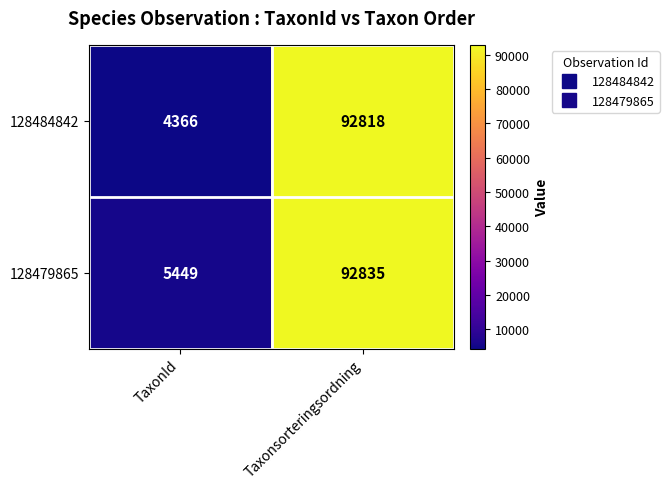

What is the sum of the 128479865 values at Taxonsorteringsordning and TaxonId?

98284